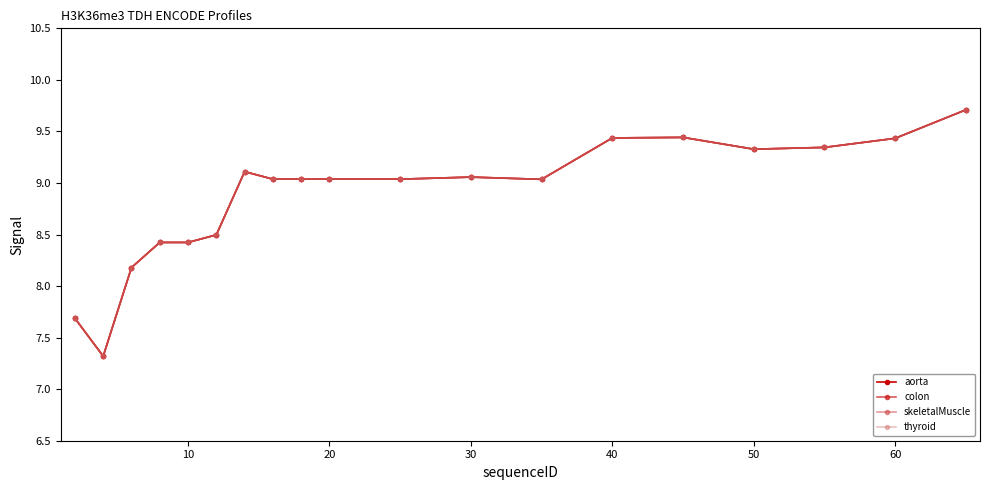

True or false: thyroid and skeletalMuscle intersect in this chart.

False